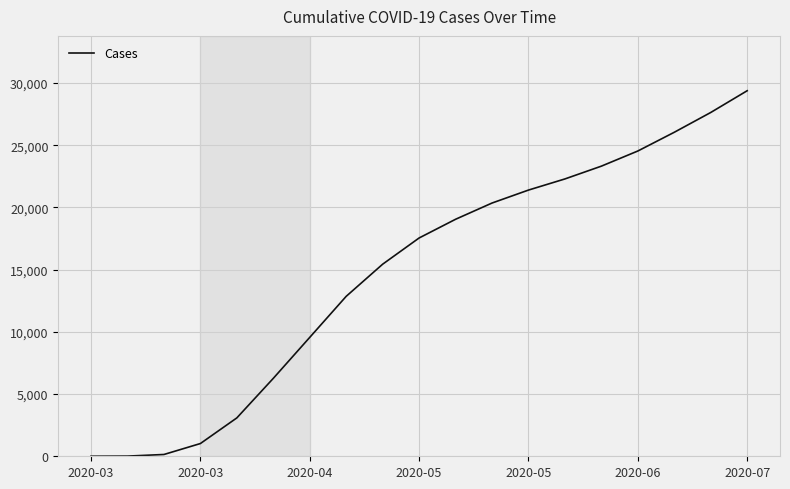

What is the greatest value displayed?

29380